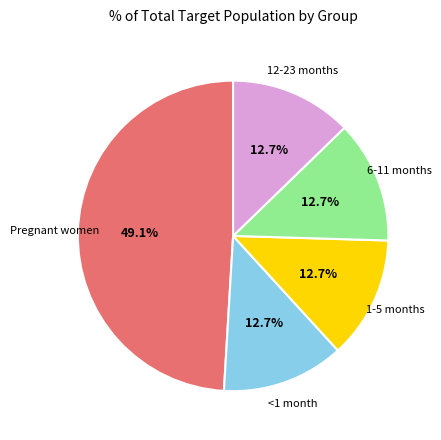

How many segments does this pie chart have?

5